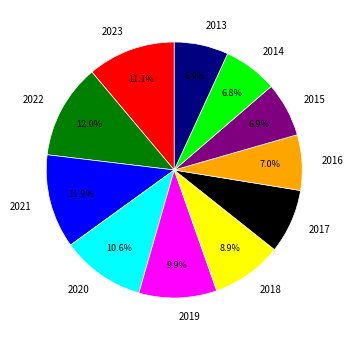

Between 2016 and 2020, which is larger?

2020